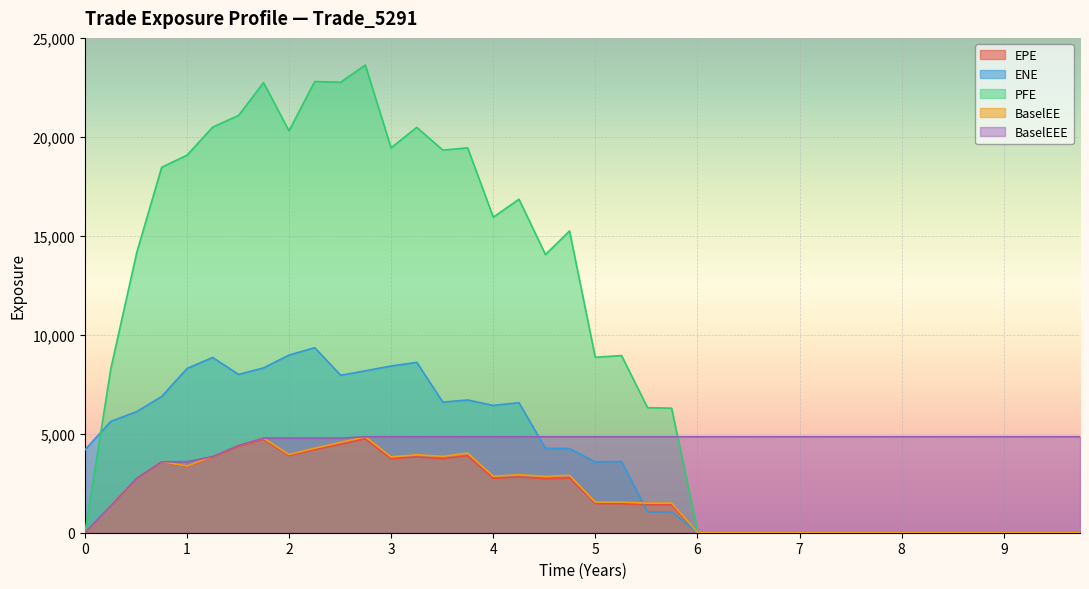

Which series has the largest range (max minus min)?

PFE